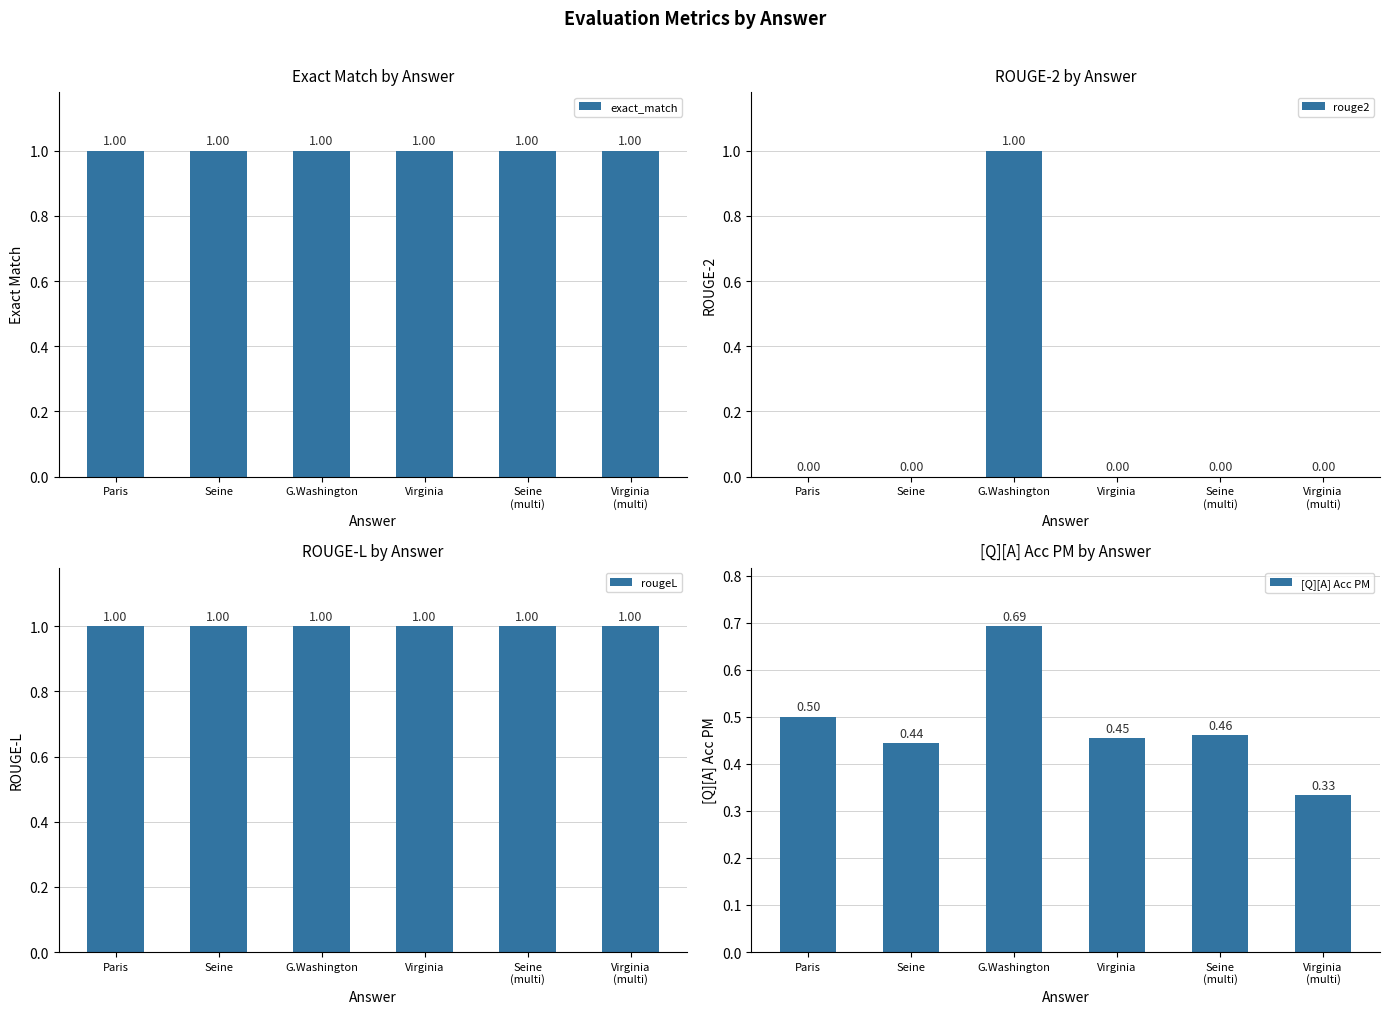

Rank the series at Virginia from lowest to highest value.

rouge2, [Q][A] Acc PM, exact_match, rougeL